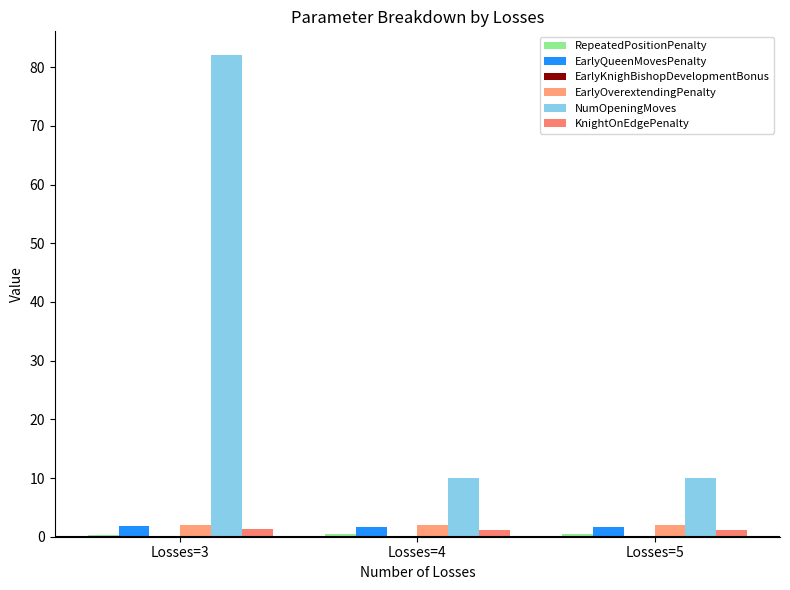

How many groups of bars are there?

3